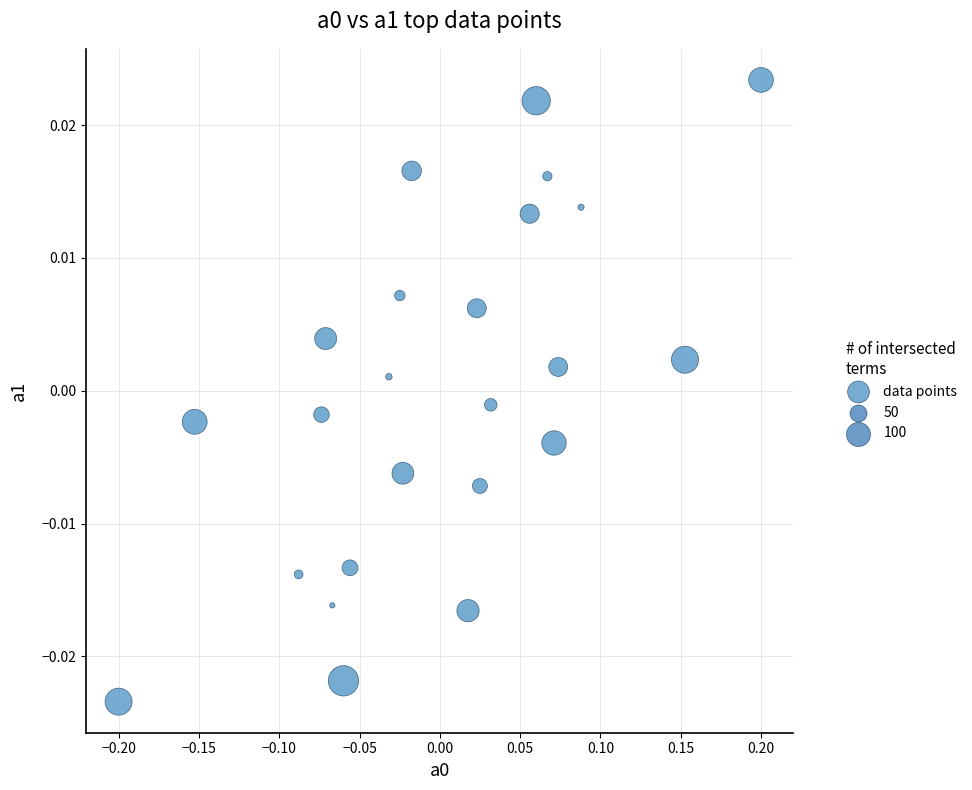

What is the range of X values (max minus min)?

0.4